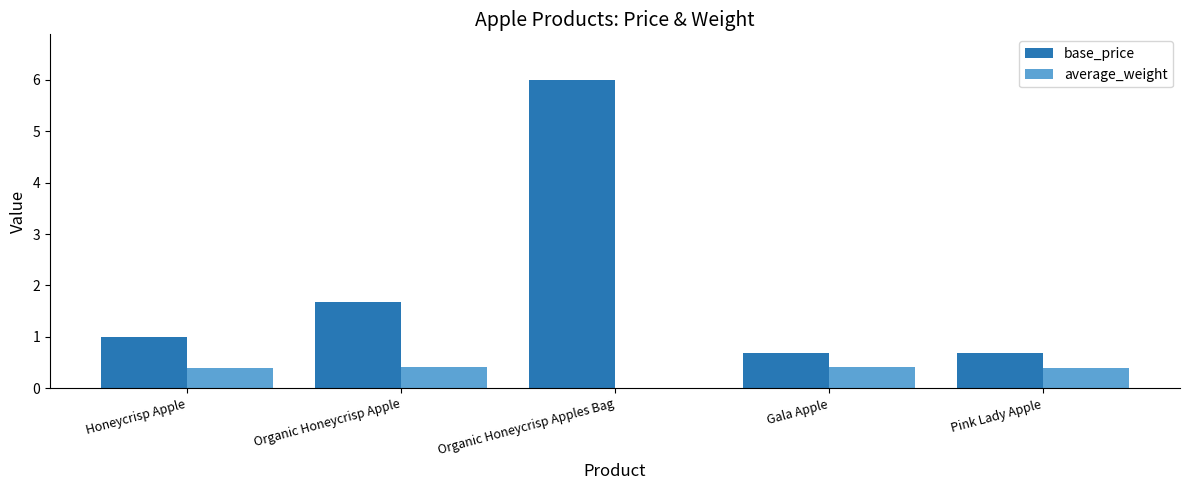

Which series has the largest range (max minus min)?

base_price